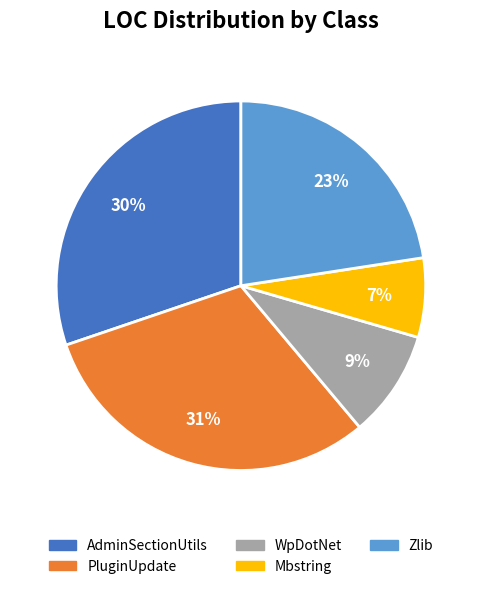

Between PluginUpdate and Zlib, which is larger?

PluginUpdate